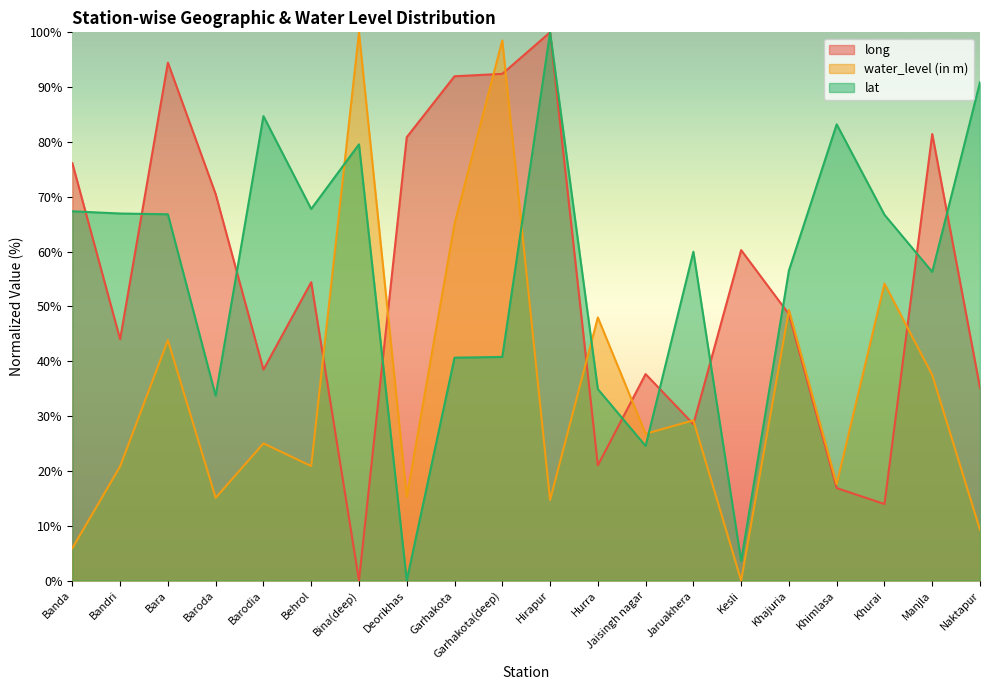

Between Garhakota(deep) and Kesli, which series saw the biggest shift?

water_level (in m)